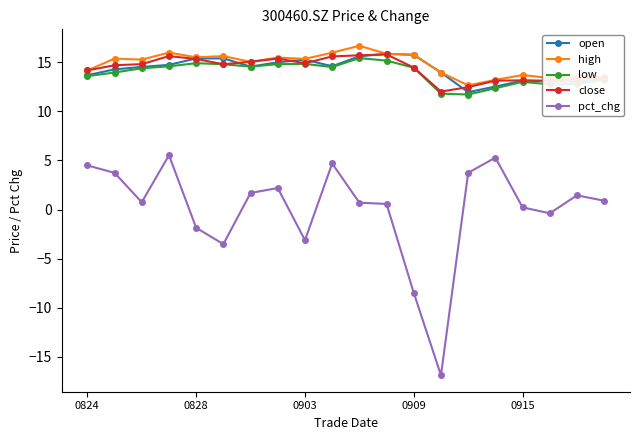

Which series has the largest range (max minus min)?

pct_chg